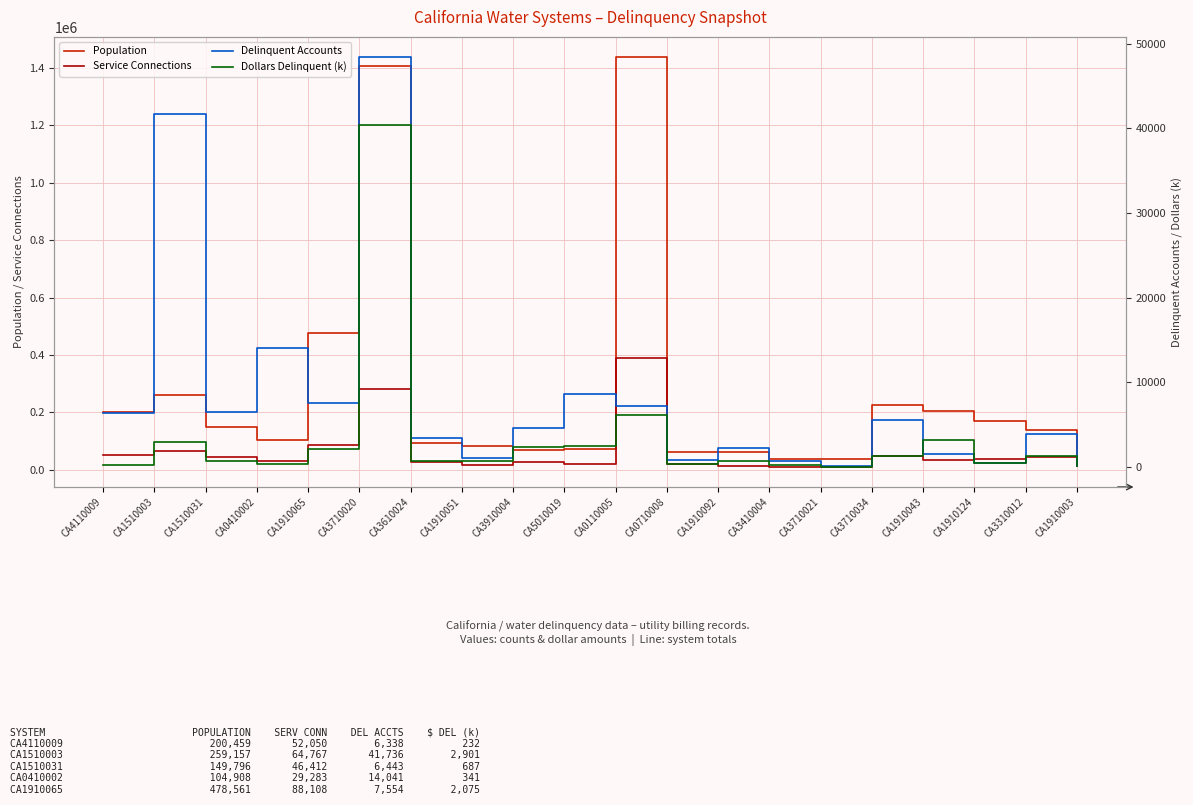

Reading right to left, extract all data points from this chart.

Population: CA1910003=44705	CA3310012=139656	CA1910124=168651	CA1910043=205331	CA3710034=225870	CA3710021=38003	CA3410004=37897	CA1910092=62183	CA0710008=62500	CA0110005=1437000	CA5010019=74471	CA3910004=68272	CA1910051=84448	CA3610024=94133	CA3710020=1405422	CA1910065=478561	CA0410002=104908	CA1510031=149796	CA1510003=259157	CA4110009=200459
Service Connections: CA1910003=13545	CA3310012=44836	CA1910124=36448	CA1910043=34318	CA3710034=49786	CA3710021=11666	CA3410004=11694	CA1910092=13625	CA0710008=18777	CA0110005=389835	CA5010019=18802	CA3910004=26688	CA1910051=15843	CA3610024=26879	CA3710020=280840	CA1910065=88108	CA0410002=29283	CA1510031=46412	CA1510003=64767	CA4110009=52050
Delinquent Accounts: CA1910003=60	CA3310012=3819	CA1910124=455	CA1910043=1481	CA3710034=5566	CA3710021=60	CA3410004=622	CA1910092=2213	CA0710008=805	CA0110005=7191	CA5010019=8613	CA3910004=4575	CA1910051=1022	CA3610024=3414	CA3710020=48398	CA1910065=7554	CA0410002=14041	CA1510031=6443	CA1510003=41736	CA4110009=6338
Dollars Delinquent (k): CA1910003=53	CA3310012=1313	CA1910124=495	CA1910043=3165	CA3710034=1294	CA3710021=23	CA3410004=158	CA1910092=694	CA0710008=329	CA0110005=6144	CA5010019=2510	CA3910004=2306	CA1910051=665	CA3610024=637	CA3710020=40399	CA1910065=2075	CA0410002=341	CA1510031=687	CA1510003=2901	CA4110009=232